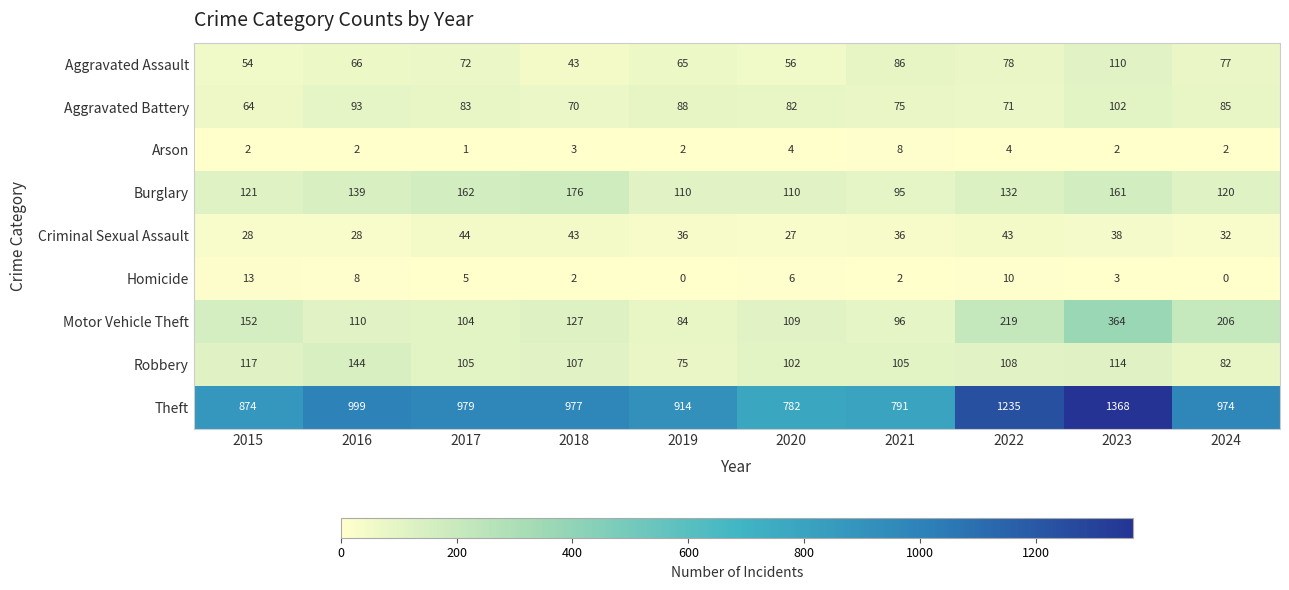

Rank the series by their maximum value, from lowest to highest.

Arson, Homicide, Criminal Sexual Assault, Aggravated Battery, Aggravated Assault, Robbery, Burglary, Motor Vehicle Theft, Theft